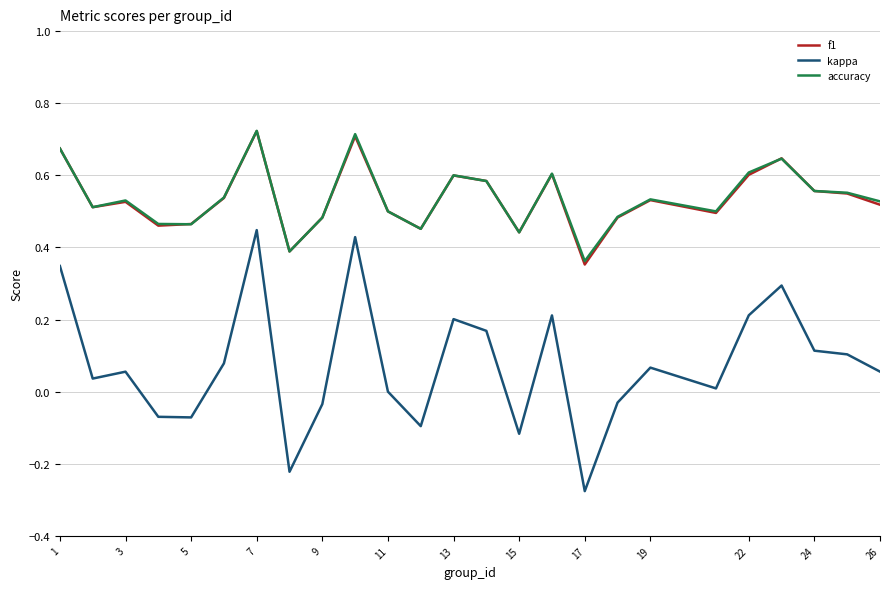

True or false: kappa and f1 intersect in this chart.

False